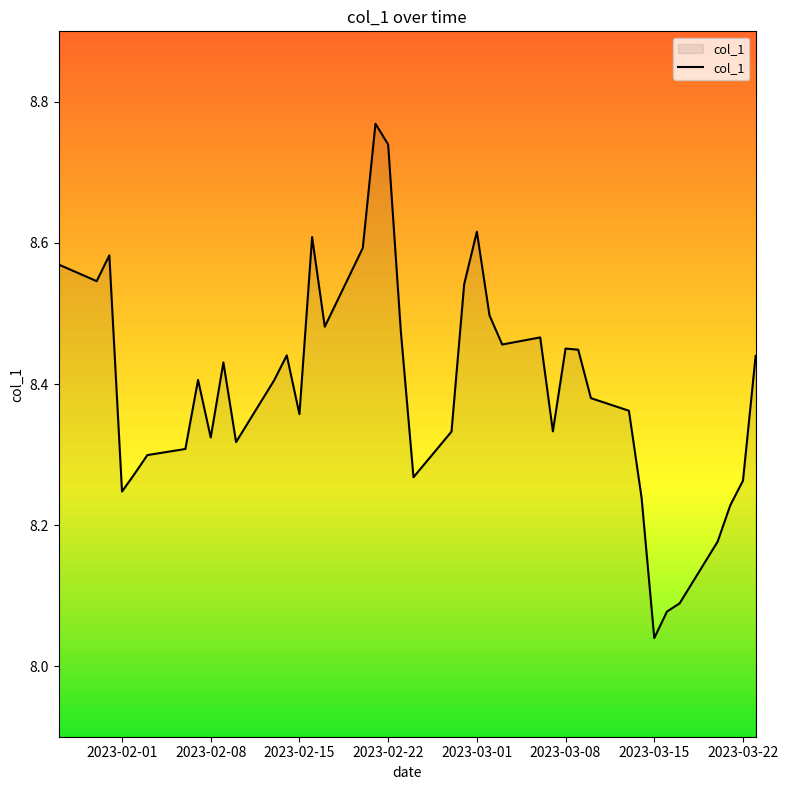

What is the difference between the maximum and minimum values?

0.7